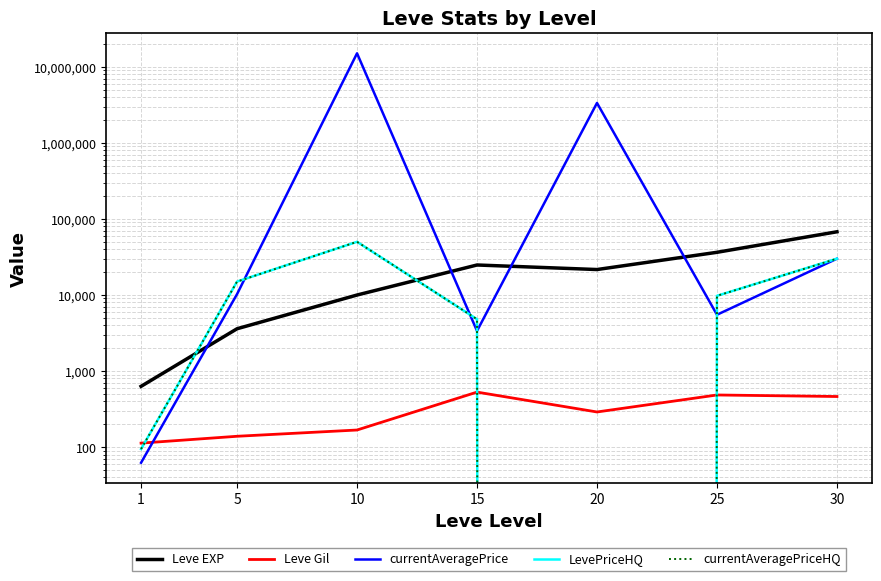

What is the sum of the currentAveragePriceHQ values at 15 and 10?

54800.0